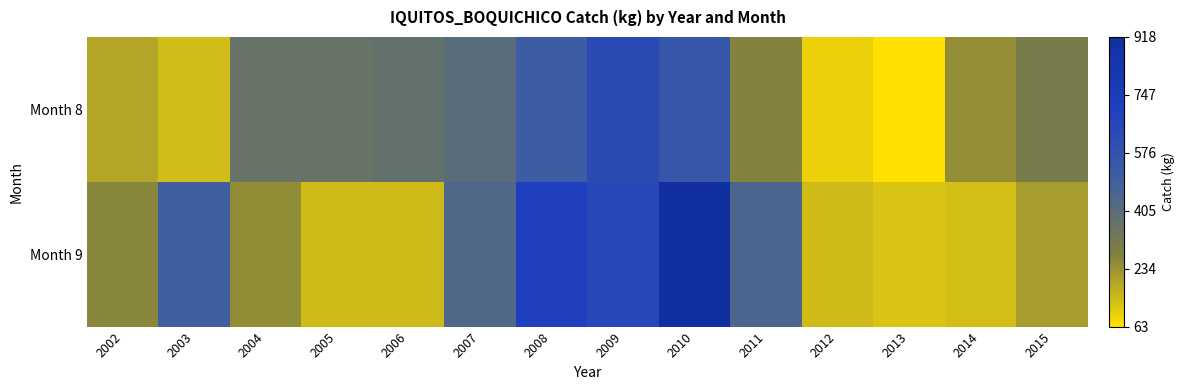

At which category does the chart reach its minimum across all series?

2013